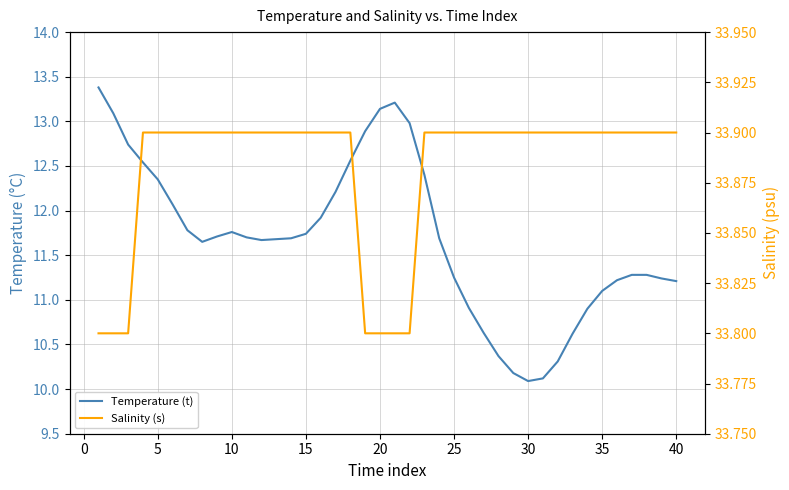

Is it true that Temperature (t) equals 15.8 at 15?

False